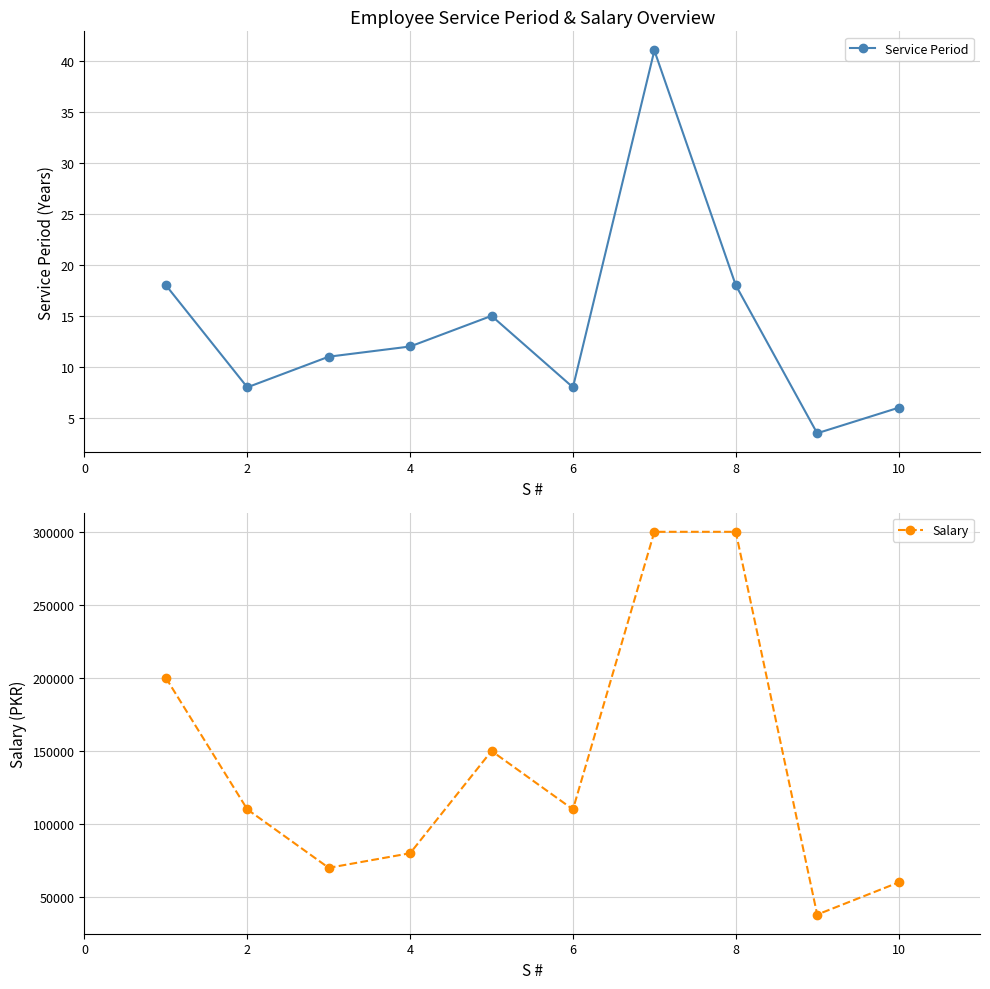

Rank the series by their maximum value, from lowest to highest.

Service Period, Salary